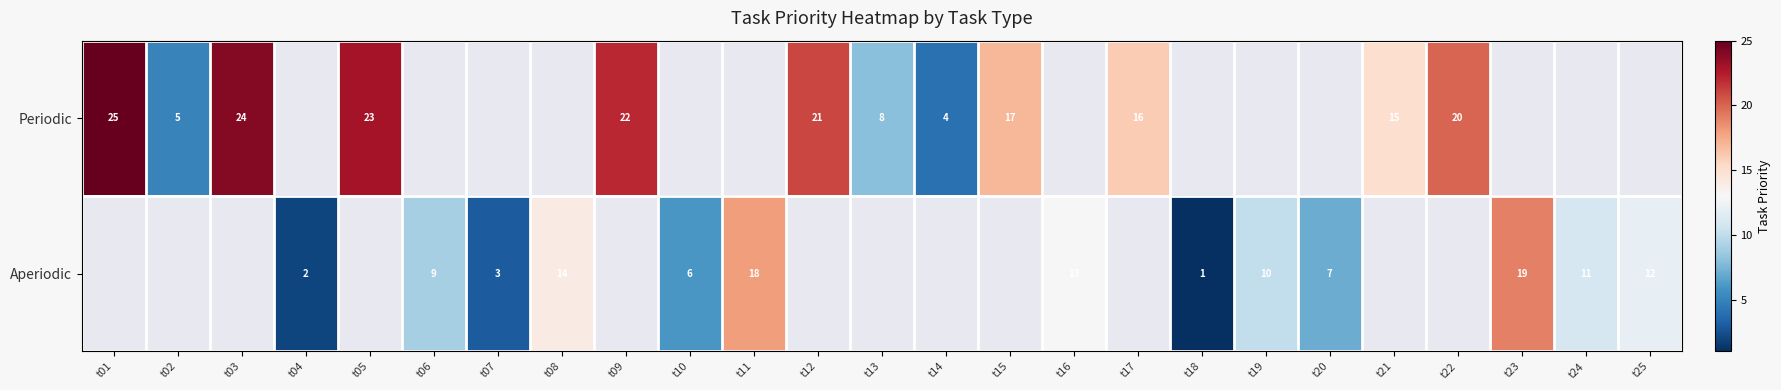

At which category does the chart reach its peak across all series?

t01